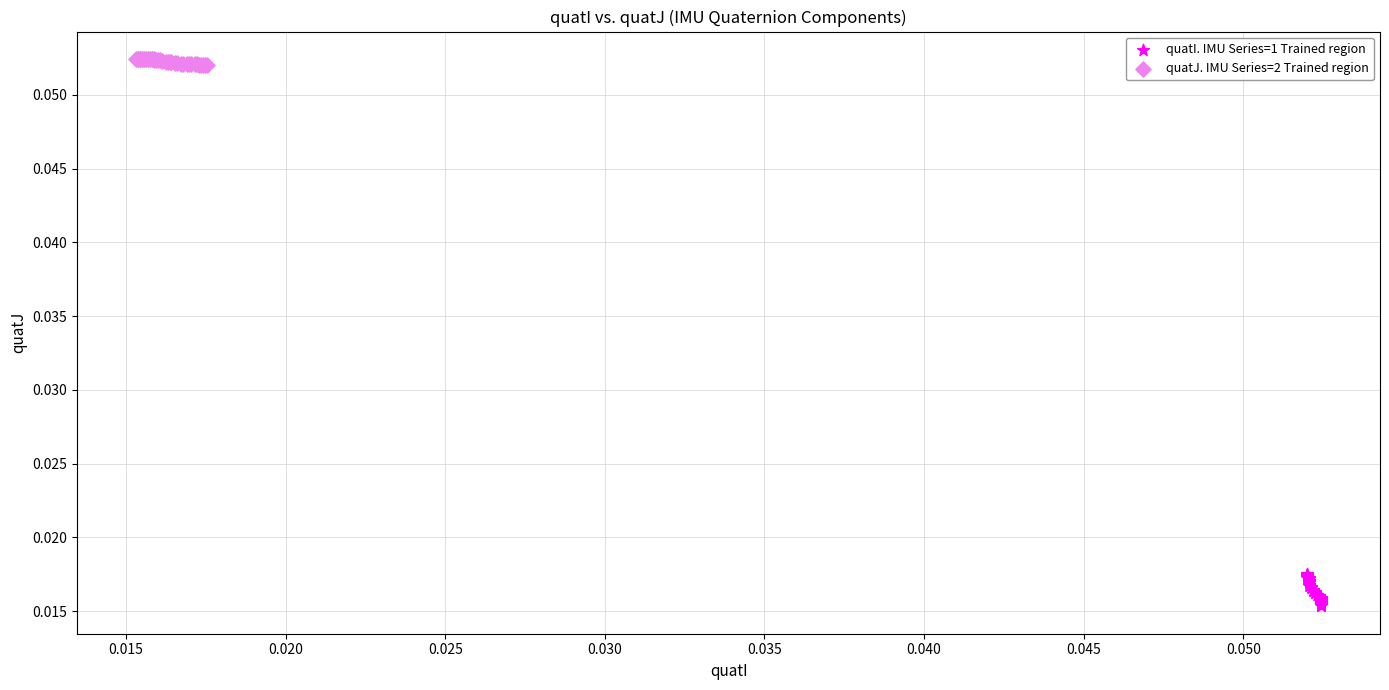

Which series reaches the maximum Y coordinate?

quatJ. IMU Series=2 Trained region